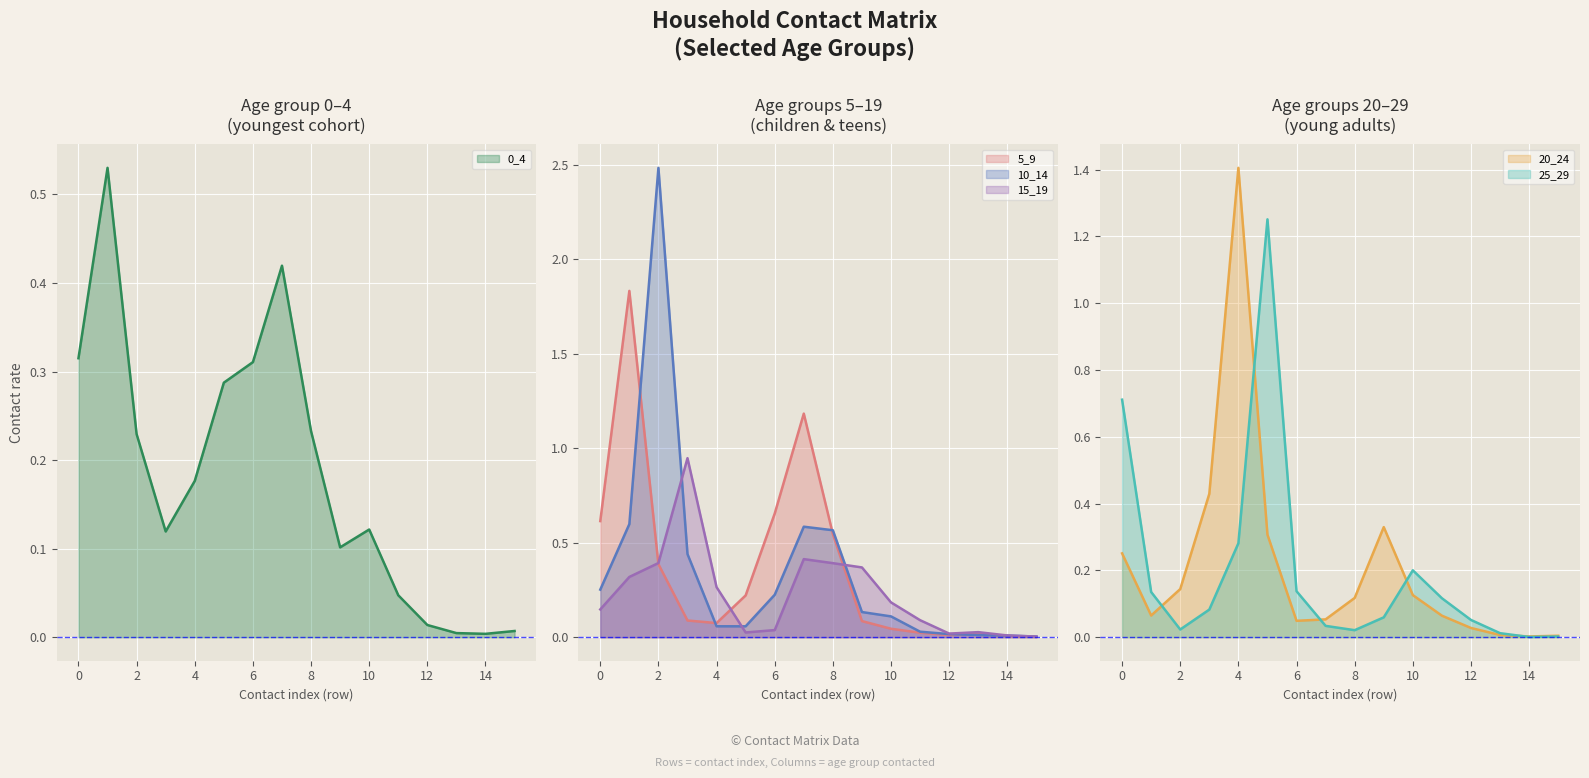

After their last crossing, which series has the higher values: 10_14 or 5_9?

10_14